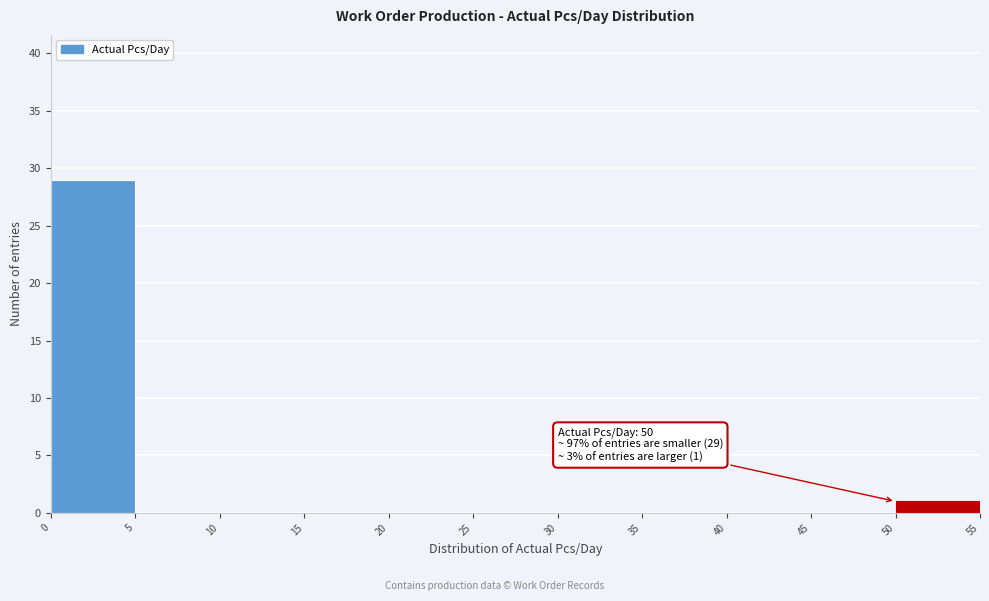

Over which range of the x-axis is the bar tallest?

0 to 5